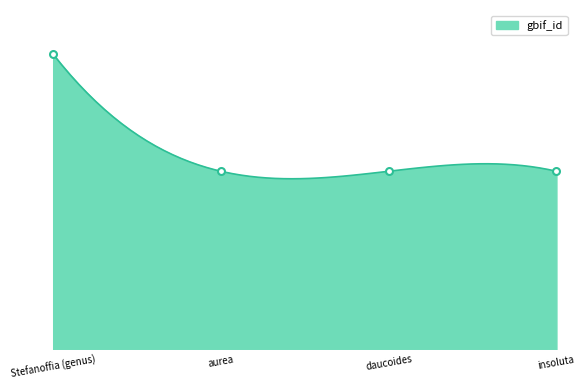

Rank the categories by value from highest to lowest.

Stefanoffia (genus), aurea, daucoides, insoluta